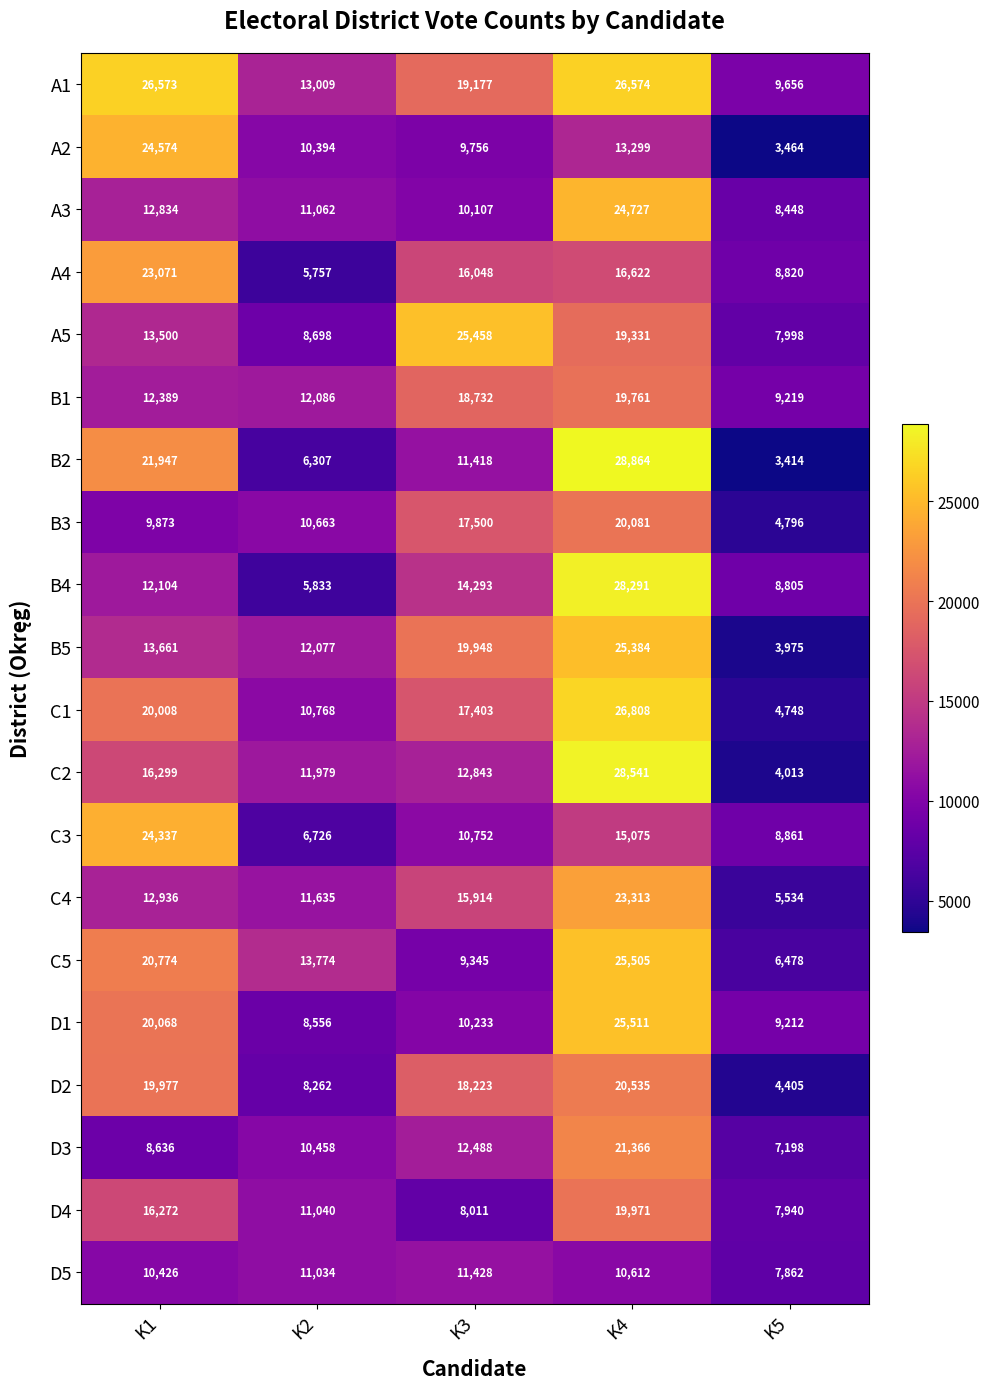

The A4 series shows 10000 at K3. True or false?

False